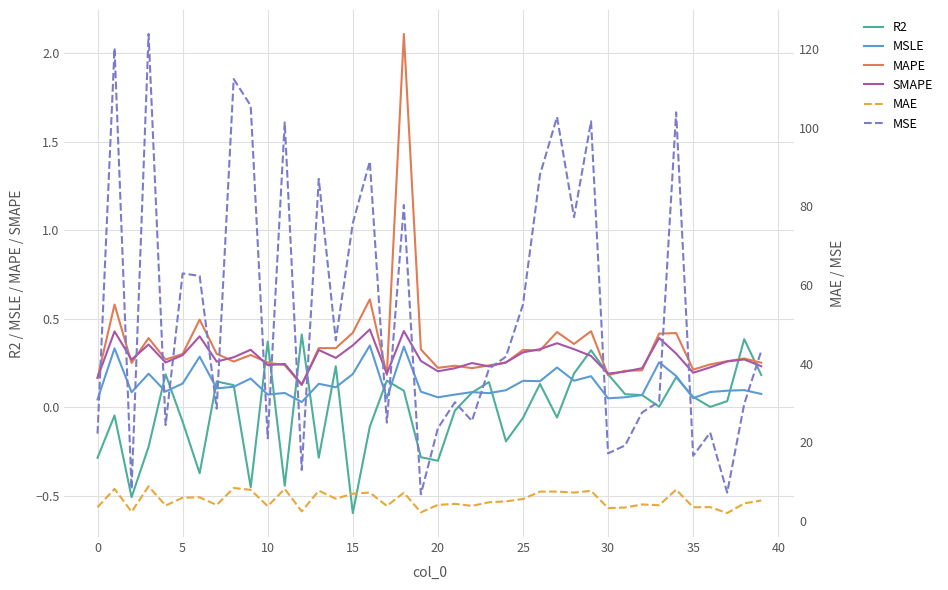

True or false: MAPE and MSLE cross at least once.

False